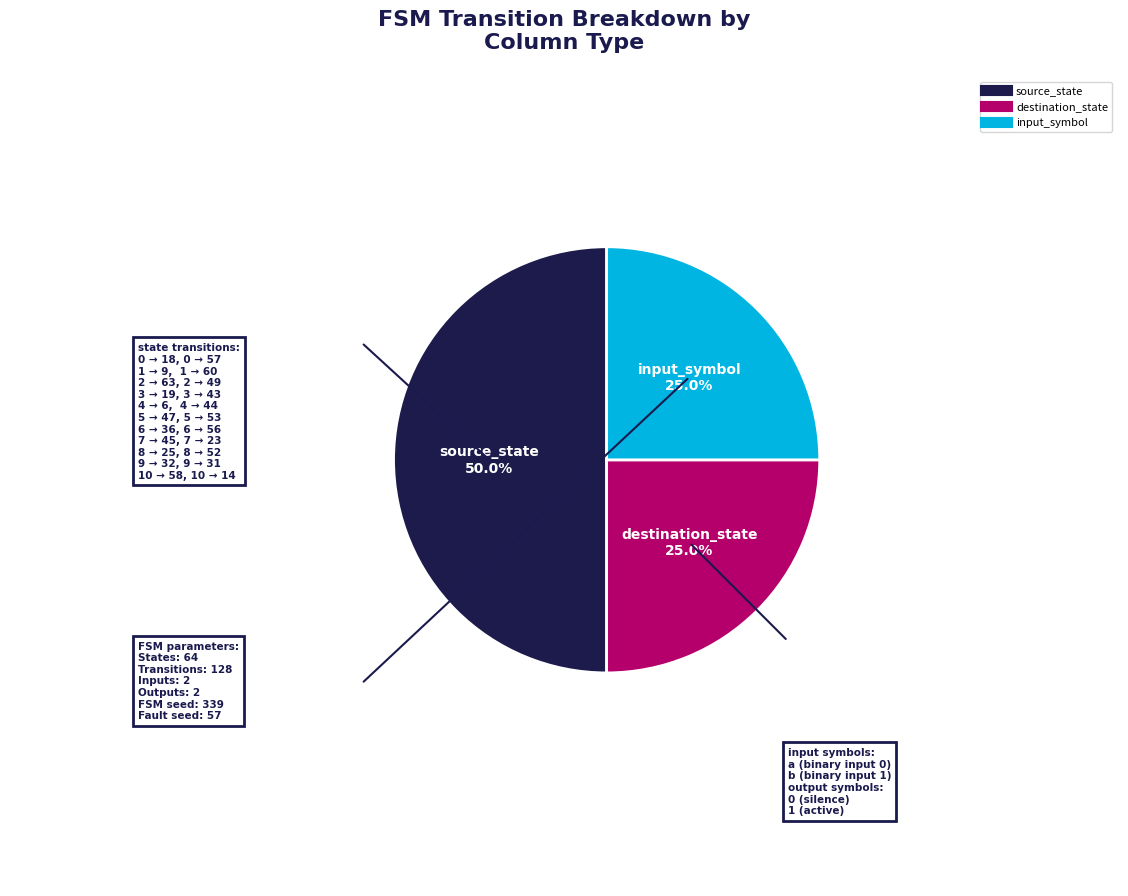

How many segments does this pie chart have?

3